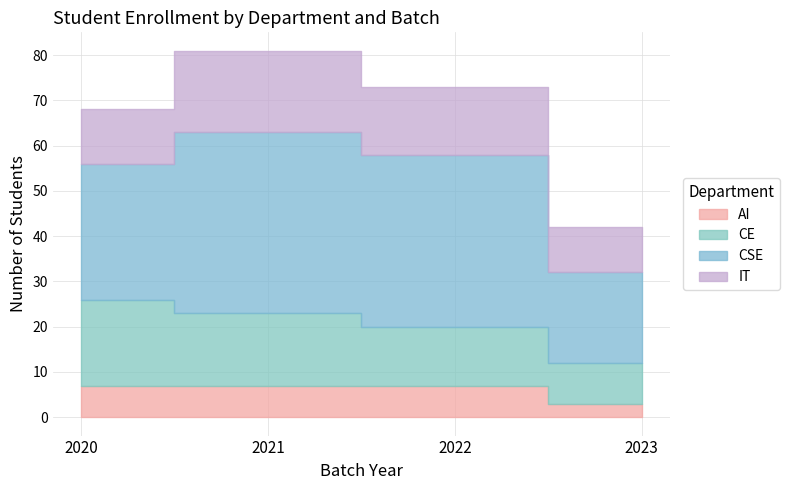

What is the highest value of the CSE series?

40